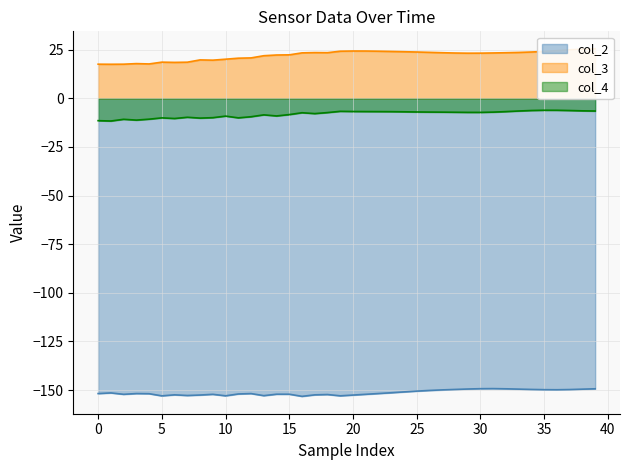

Which series has the widest spread of values?

col_3